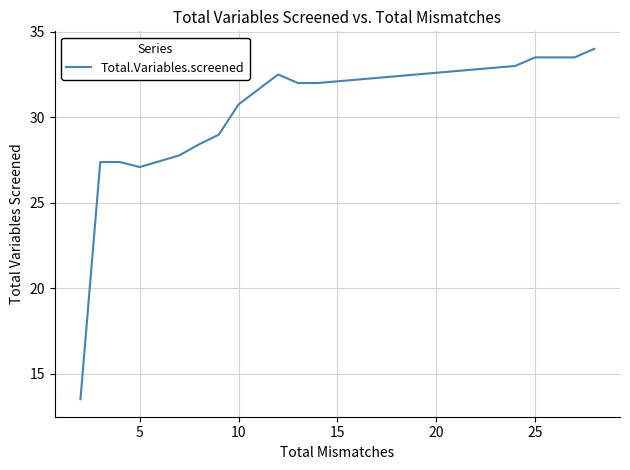

What is the minimum value shown in the chart?

13.5